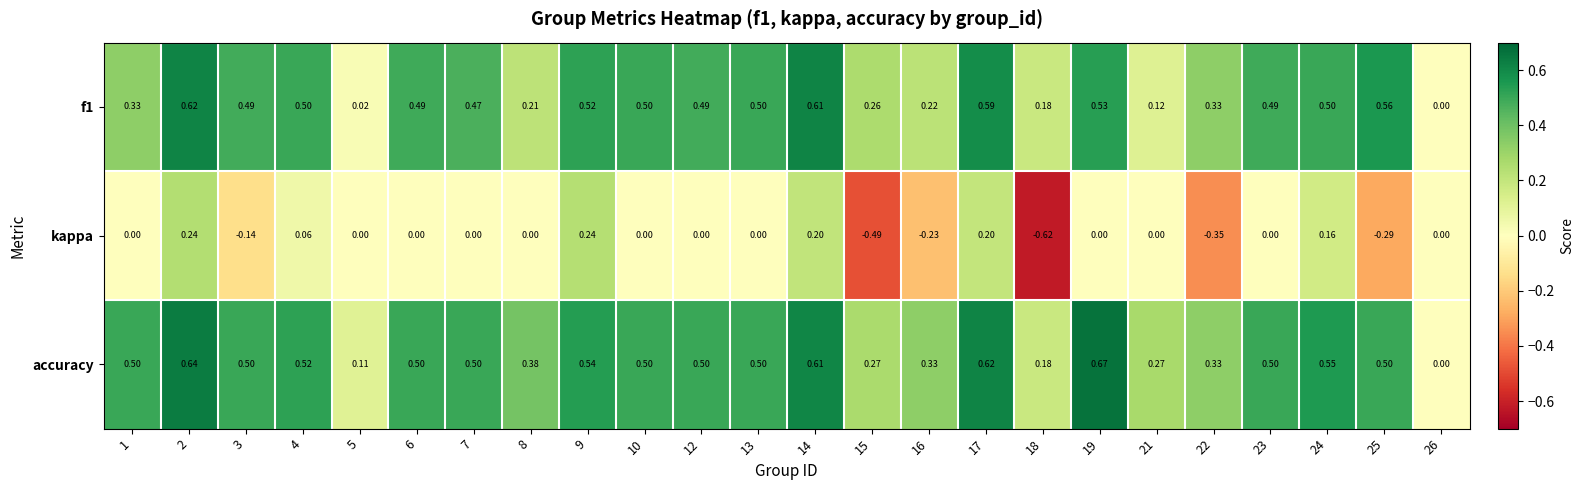

Which category has the lowest value across all series?

18